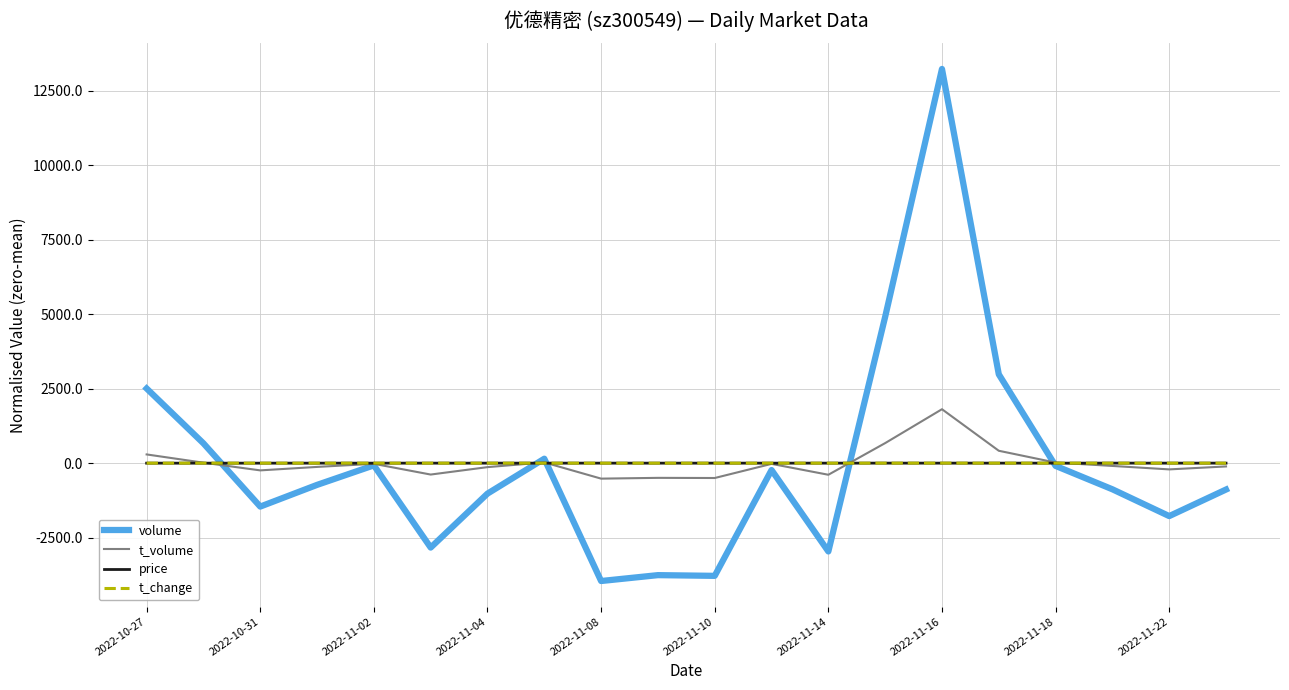

Reading right to left, transcribe all the data shown in this chart.

volume: -885.4	-1776.4	-877.4	-92.4	2980.6	13225.6	4909.6	-2962.4	-231.4	-3781.4	-3757.4	-3954.4	148.6	-1022.4	-2832.4	-74.4	-729.4	-1457.4	664.6	2504.6
t_volume: -110.7	-209.7	-93.7	19.3	415.3	1809.3	672.3	-389.7	-24.7	-498.7	-493.7	-519.7	24.3	-133.7	-382.7	-22.7	-126.7	-242.7	15.3	292.3
price: 0.2	0.2	0.4	0.2	0.3	0.2	0.5	0.0	-0.0	-0.1	-0.0	0.1	0.1	0.0	-0.1	-0.1	-0.2	-0.5	-0.8	-0.4
t_change: -0.1	-0.2	-0.1	-0.0	0.3	1.3	0.5	-0.3	-0.0	-0.4	-0.4	-0.4	0.0	-0.1	-0.3	-0.0	-0.1	-0.1	0.1	0.2